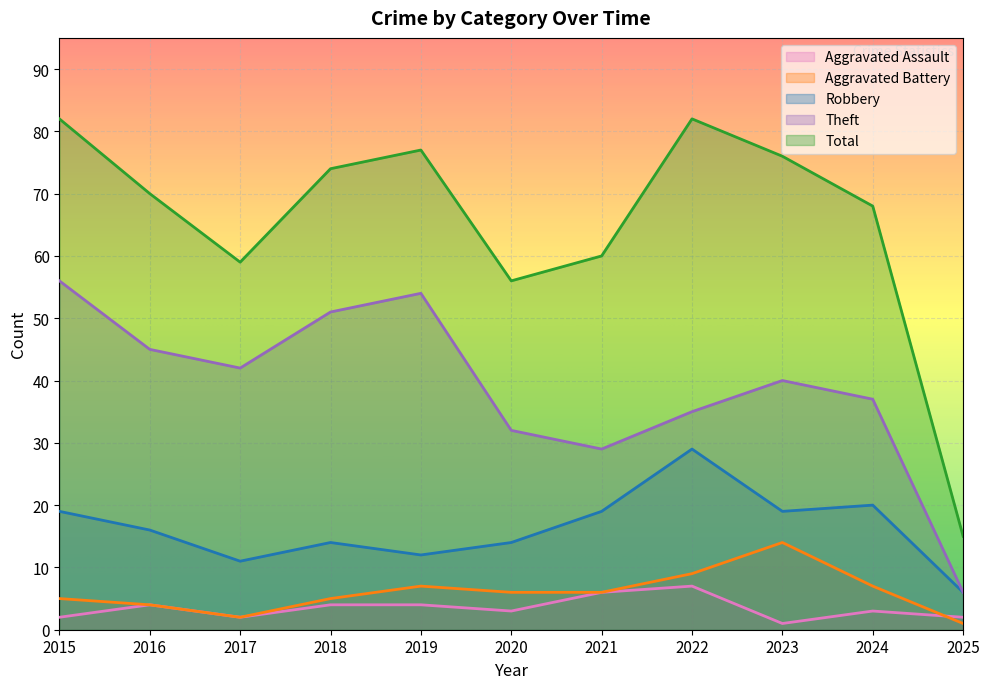

True or false: Robbery has more than 0 points higher than both neighbors.

True